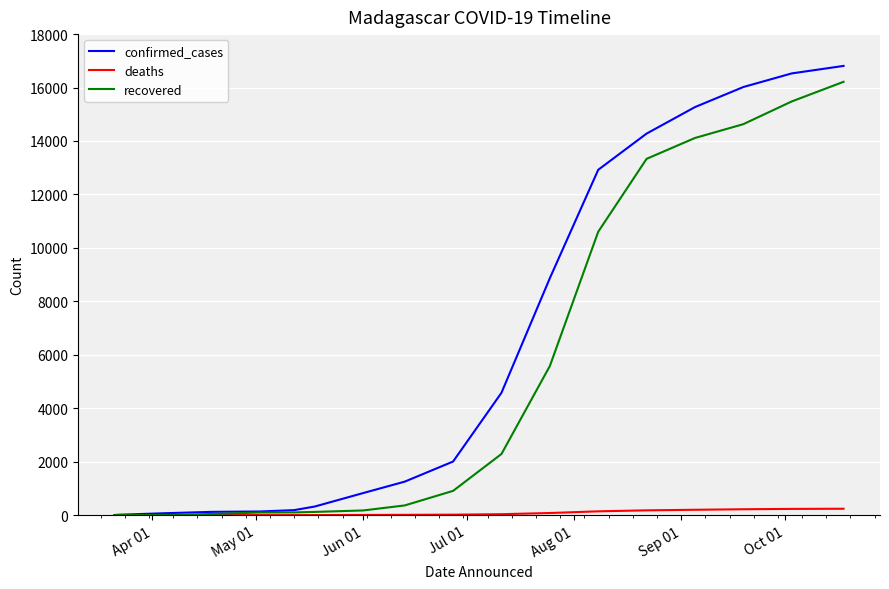

True or false: recovered and deaths intersect in this chart.

False